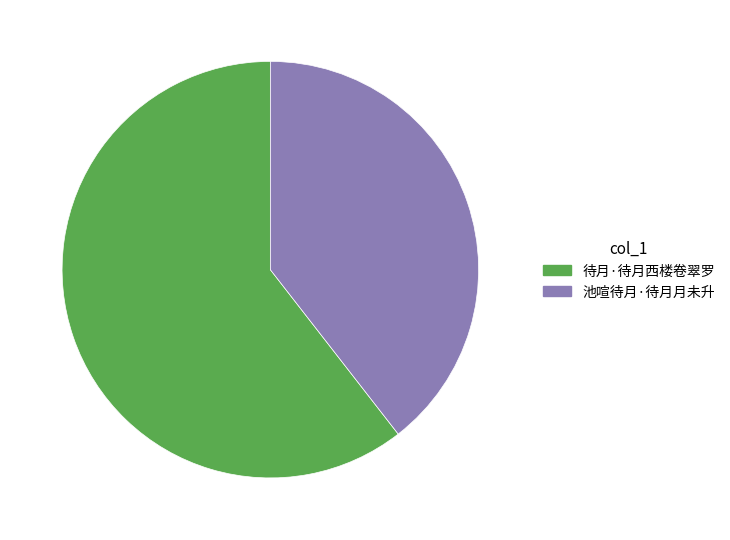

How many slices are in this pie chart?

2